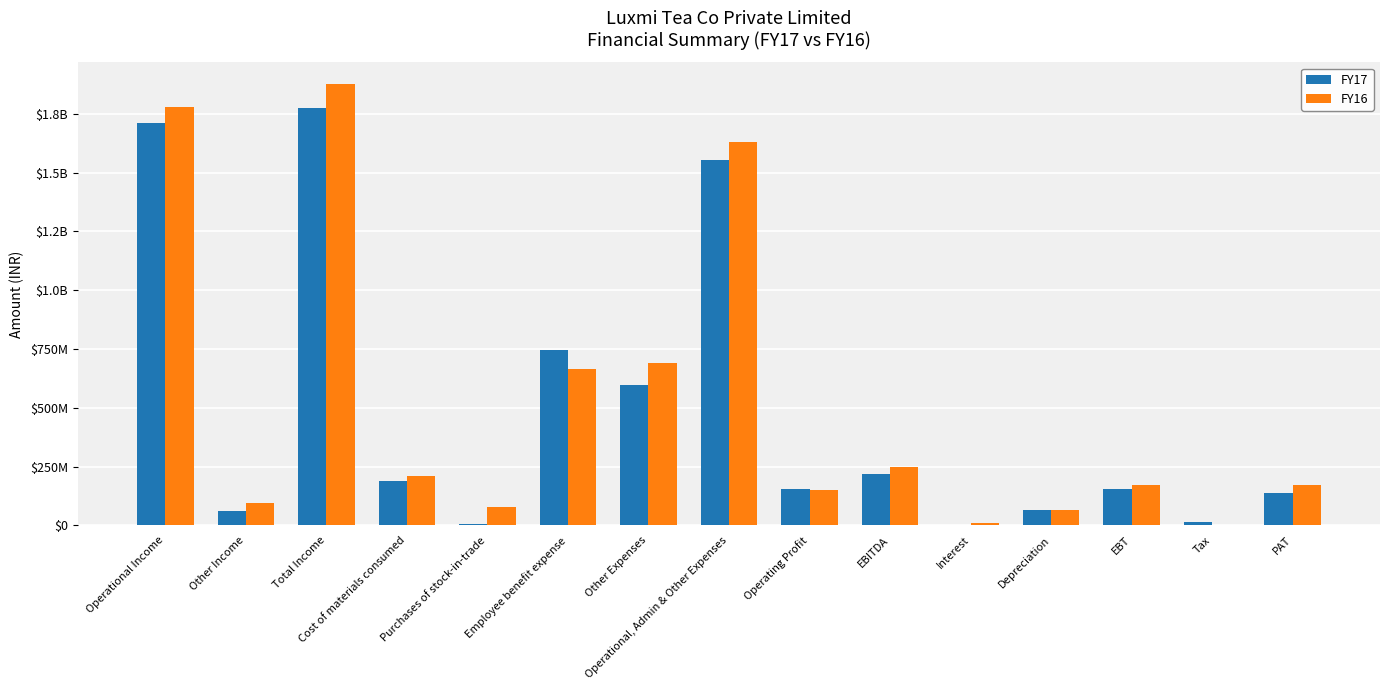

Is the value of FY17 at Cost of materials consumed greater than the value of FY16 at Employee benefit expense?

No